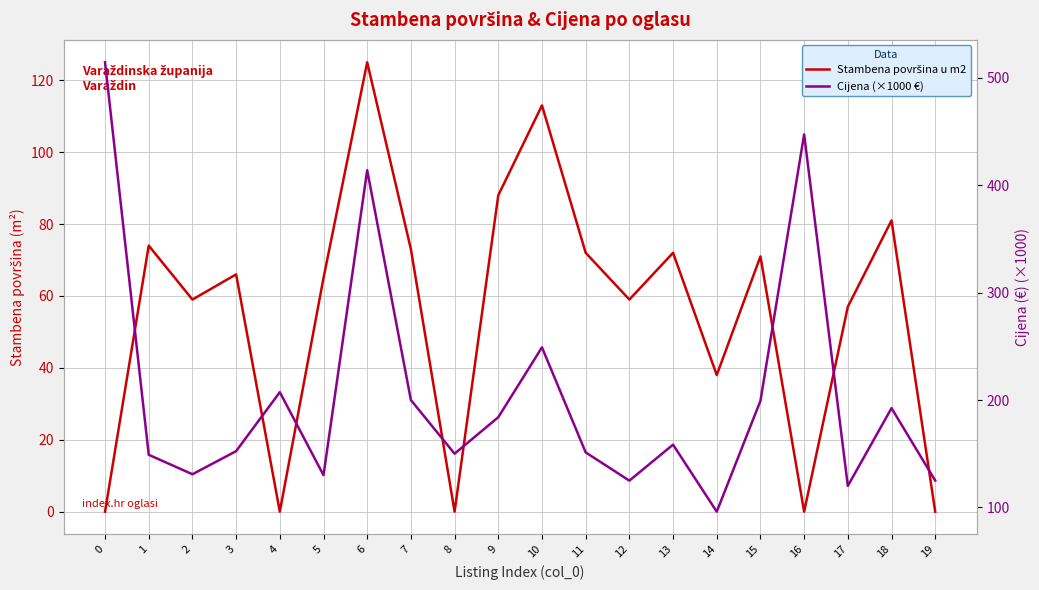

True or false: Cijena (×1000 €) has more than 0 points higher than both neighbors.

True